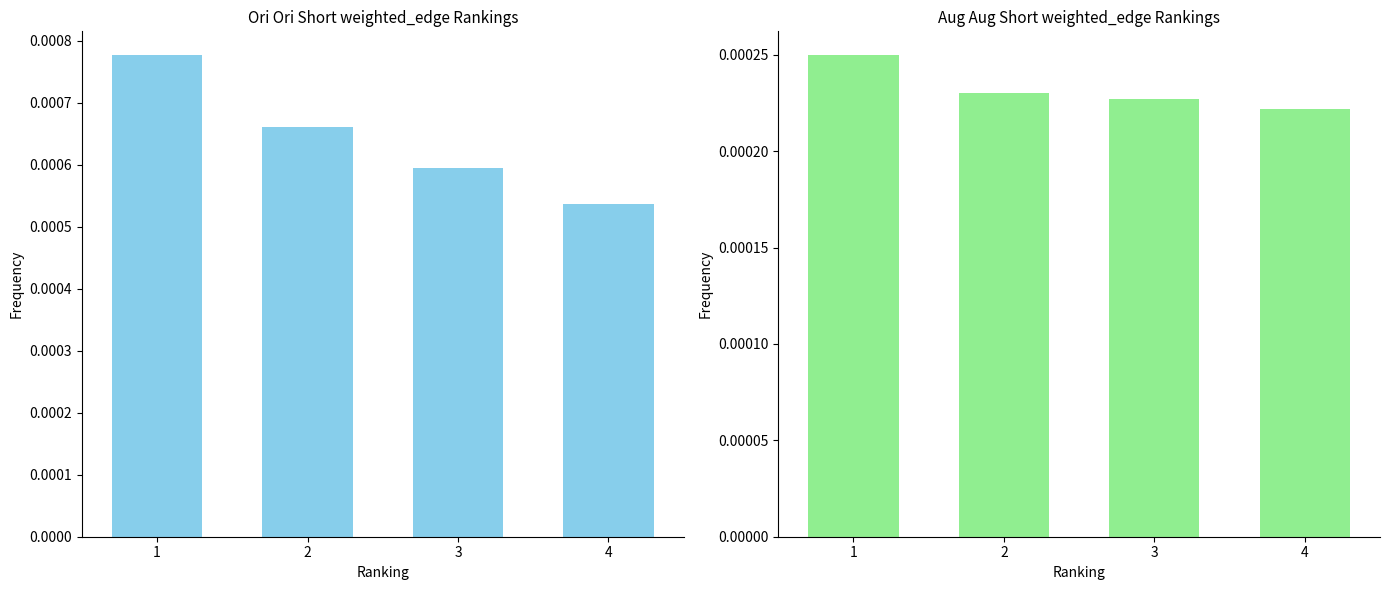

How many groups of bars are there?

4